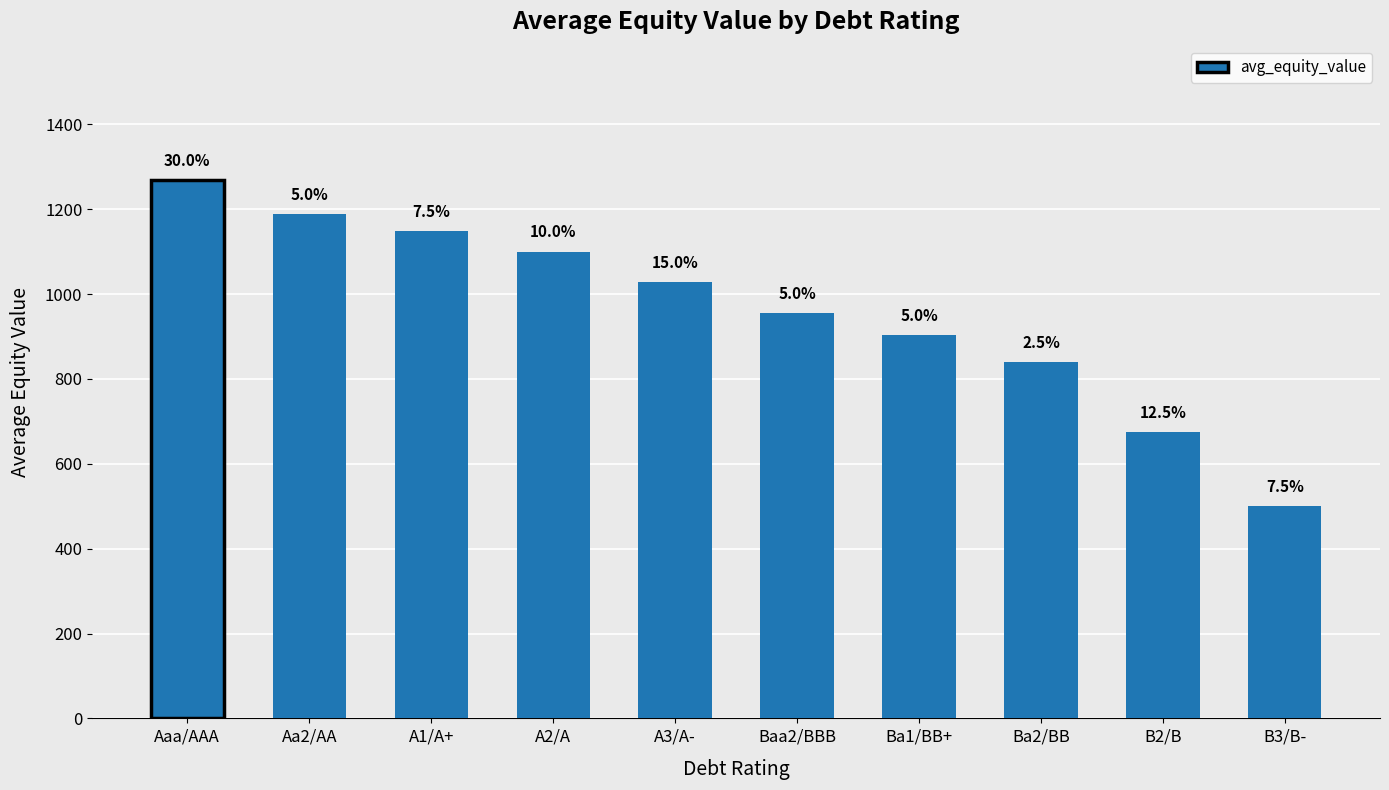

What is the ratio of the value at Baa2/BBB to the value at Aaa/AAA?

0.8